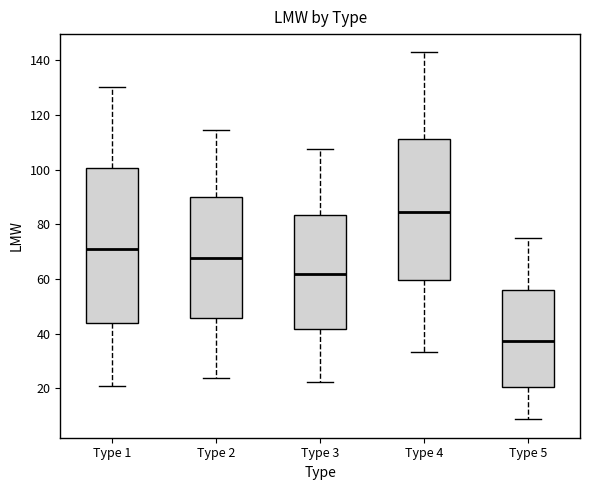

Where does the upper whisker of the box for Type 4 end on the y-axis? The values are not printed on the chart, so give them approximately, as read against the axis.

142